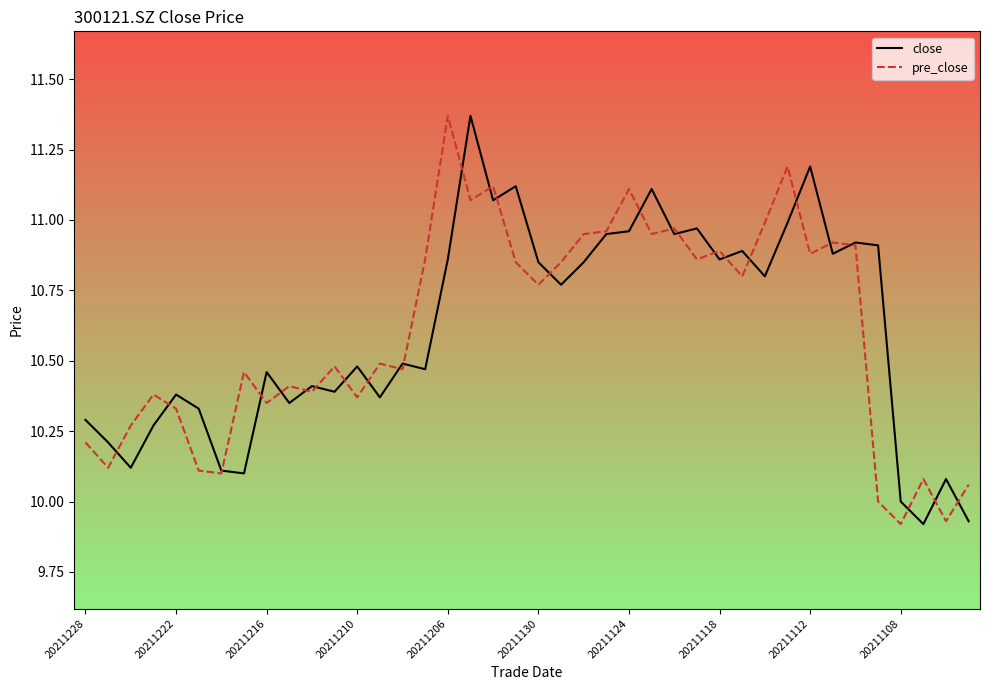

Rank the series by their average value, from highest to lowest.

close, pre_close